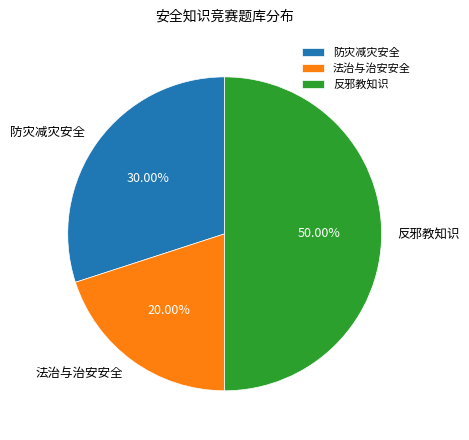

Combined, what portion of the pie is 法治与治安安全 and 防灾减灾安全?

50.0%